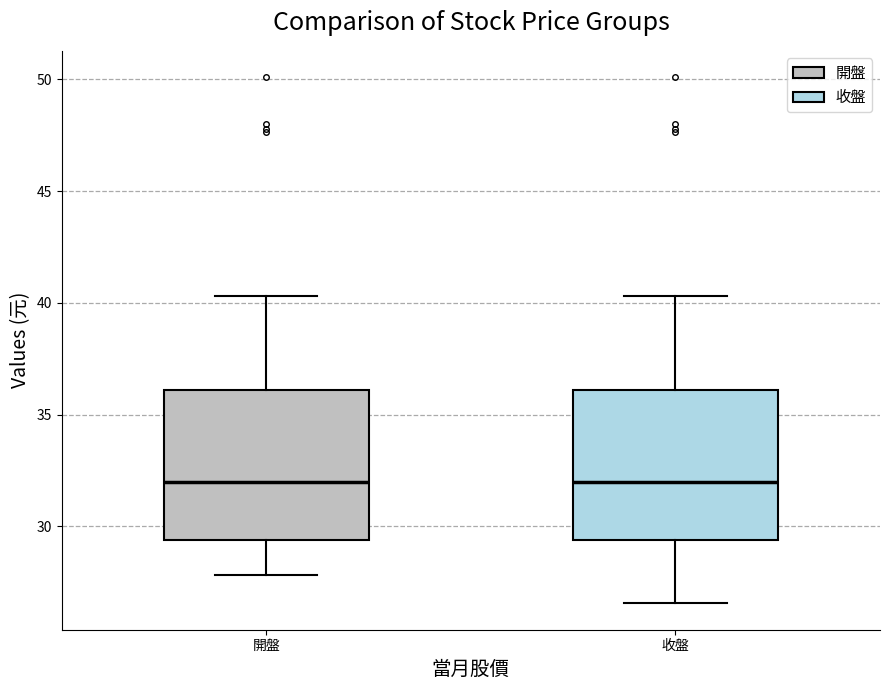

Reading left to right, transcribe this box plot: for each box, give where its median line is, the range the box spans, and where its two whiskers end, as read against the y-axis. The values are not printed on the chart, so give them approximately, as read against the axis.

開盤: median 32.0, box 29.5 to 36.0, whiskers 28.0 to 40.5
收盤: median 32.0, box 29.5 to 36.0, whiskers 26.5 to 40.5